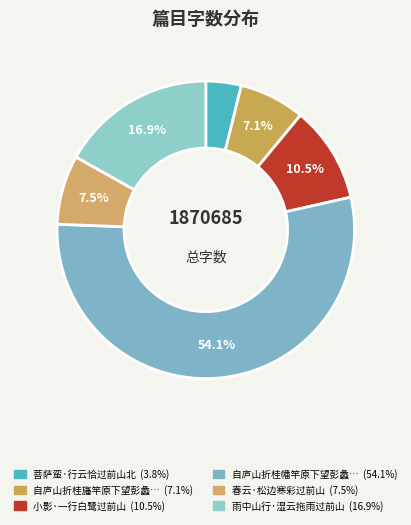

Which slice is the largest?

自庐山折桂幡竿原下望彭蠡湖握杖过前山僧舍说偈